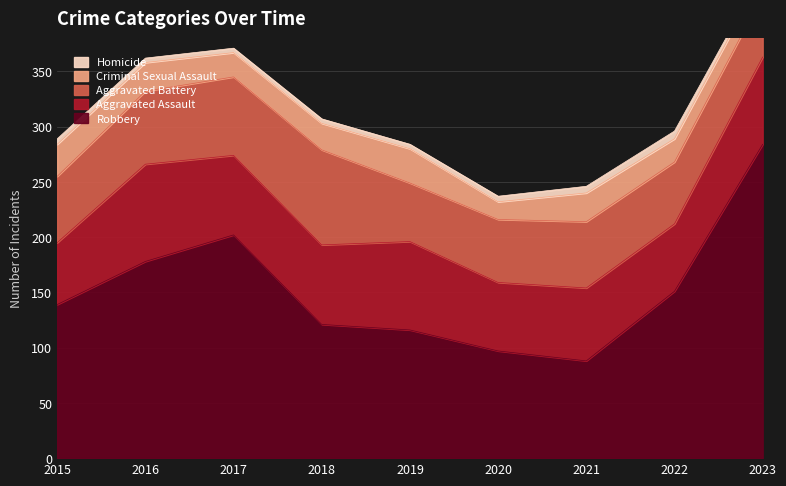

Reading left to right, what are all the values shown in this chart?

Robbery: 139	178	202	121	116	97	88	151	284
Aggravated Assault: 56	88	72	72	80	62	66	61	79
Aggravated Battery: 60	66	71	86	53	57	60	56	56
Criminal Sexual Assault: 29	26	22	24	31	16	26	21	18
Homicide: 5	4	4	4	4	5	6	7	3